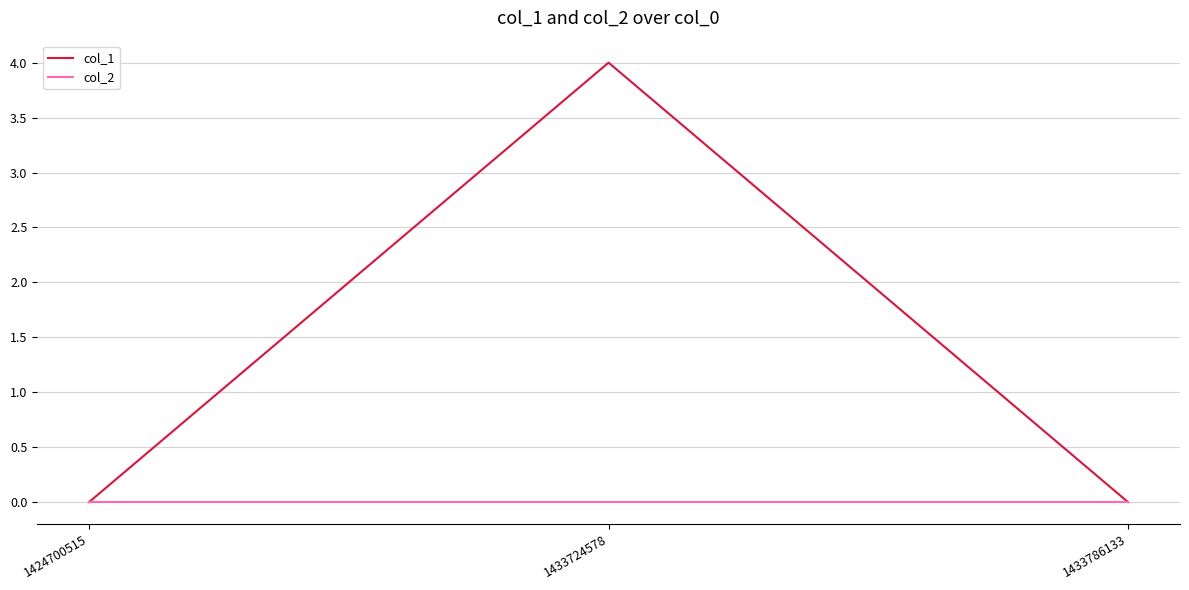

Rank the series by their average value, from highest to lowest.

col_1, col_2